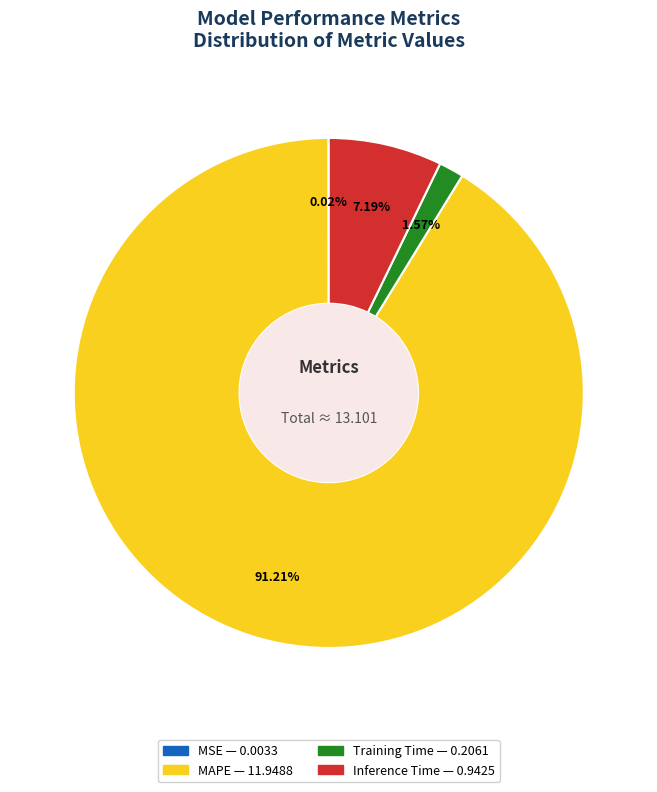

Which slice is the largest?

MAPE